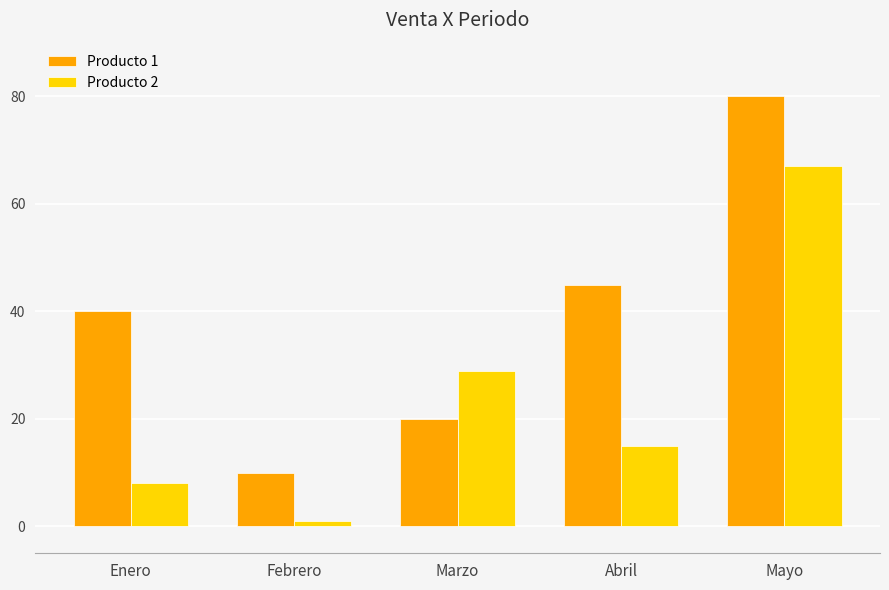

What is the maximum value shown in the chart?

80